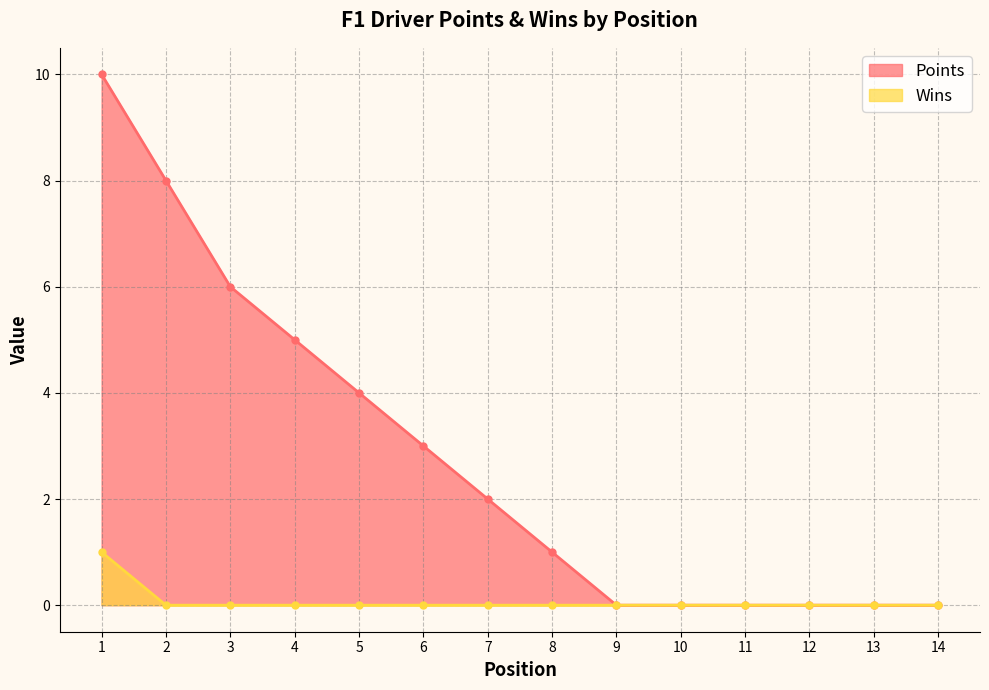

Rank the series by their maximum value, from lowest to highest.

Wins, Points